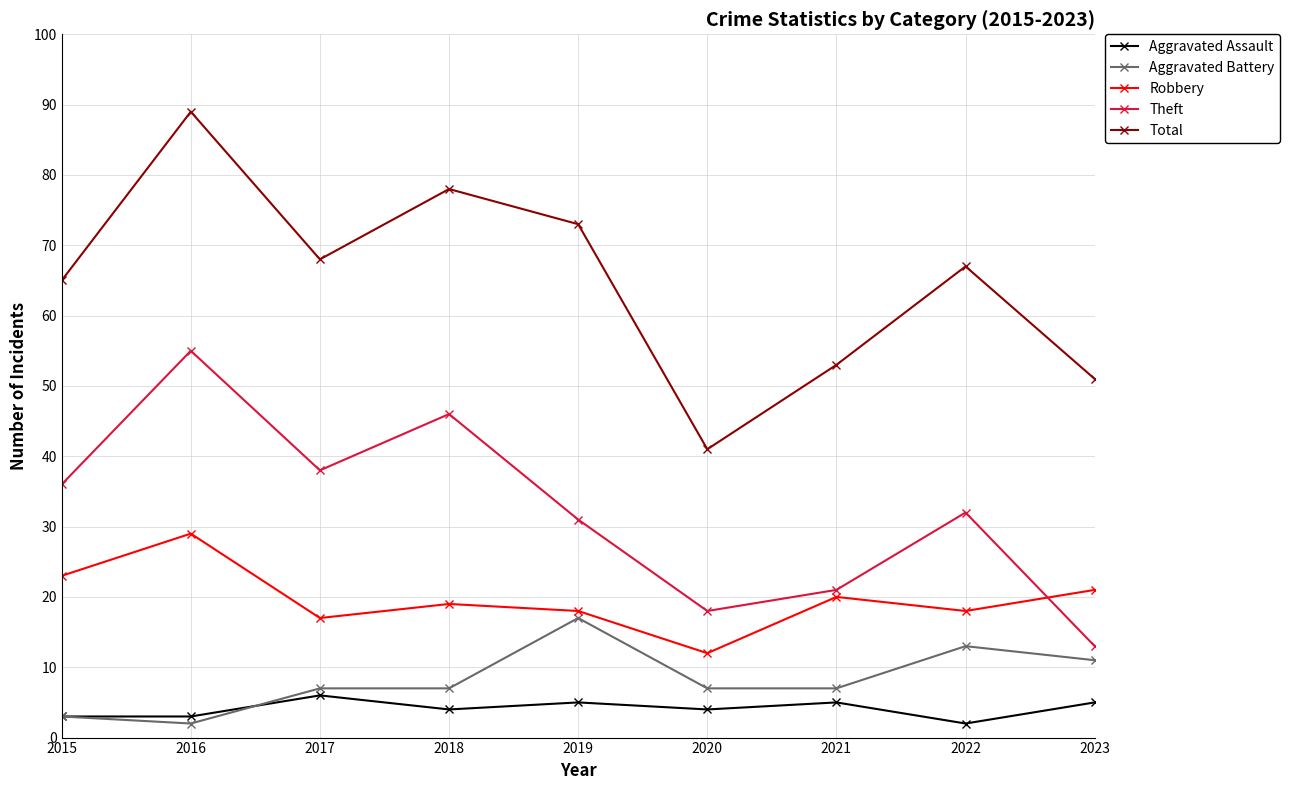

What is the difference between the highest and lowest values at 2016?

87